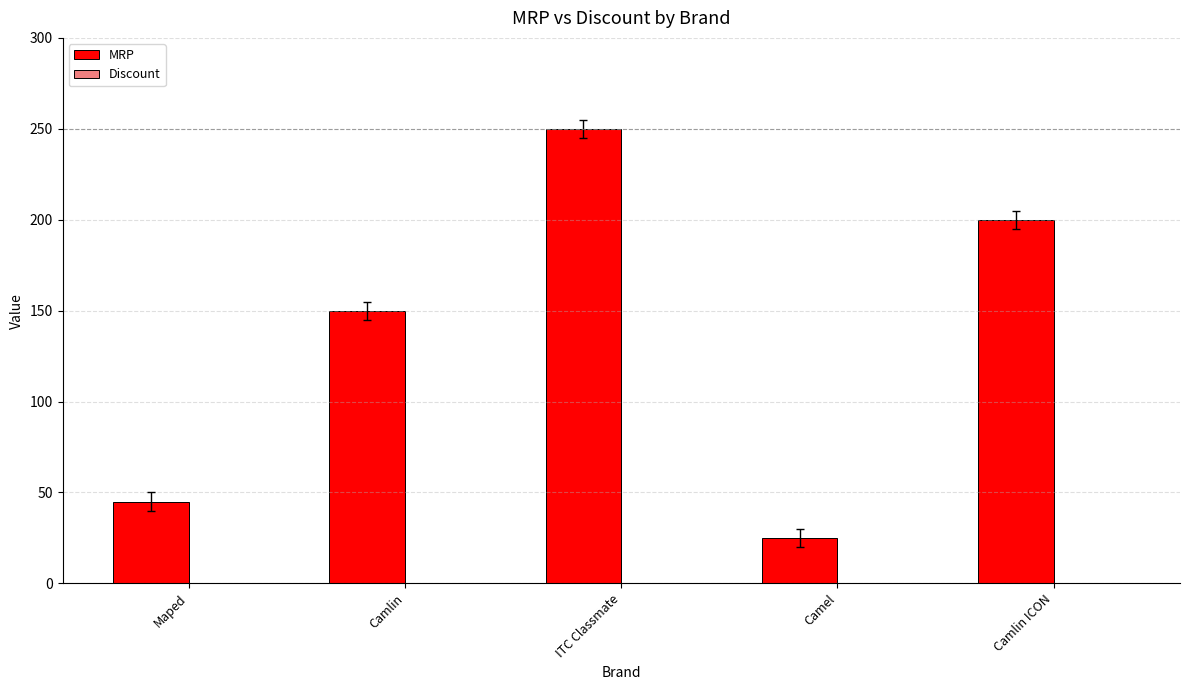

Where is the data nearest to the value 137?

Camlin